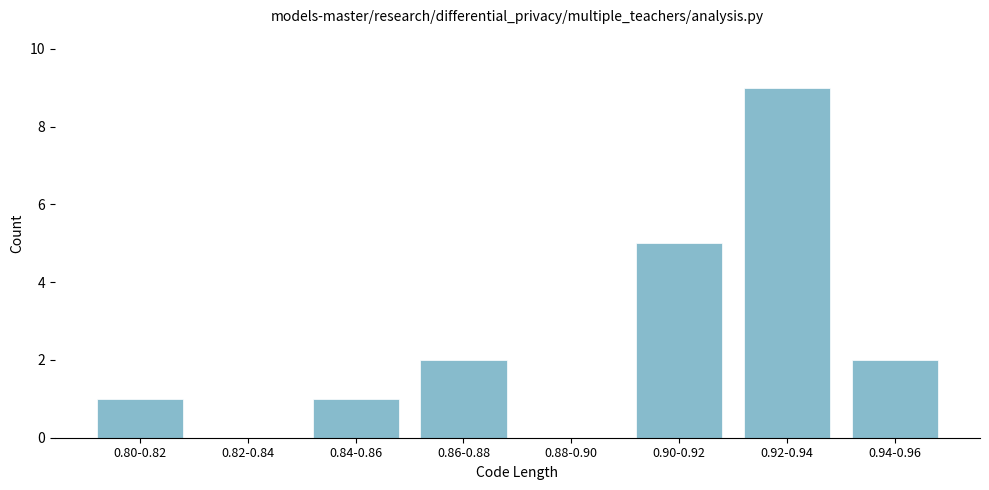

Reading left to right, list all the values displayed in this chart.

0.80-0.82=1	0.82-0.84=0	0.84-0.86=1	0.86-0.88=2	0.88-0.90=0	0.90-0.92=5	0.92-0.94=9	0.94-0.96=2